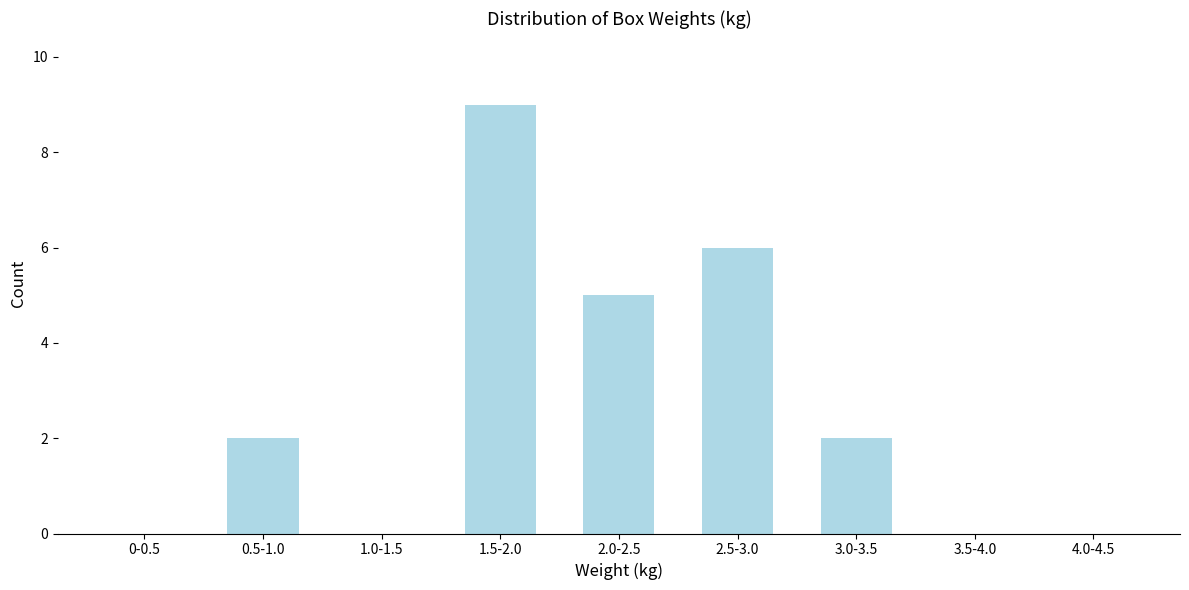

Reading right to left, transcribe all the data shown in this chart.

4.0-4.5=0	3.5-4.0=0	3.0-3.5=2	2.5-3.0=6	2.0-2.5=5	1.5-2.0=9	1.0-1.5=0	0.5-1.0=2	0-0.5=0